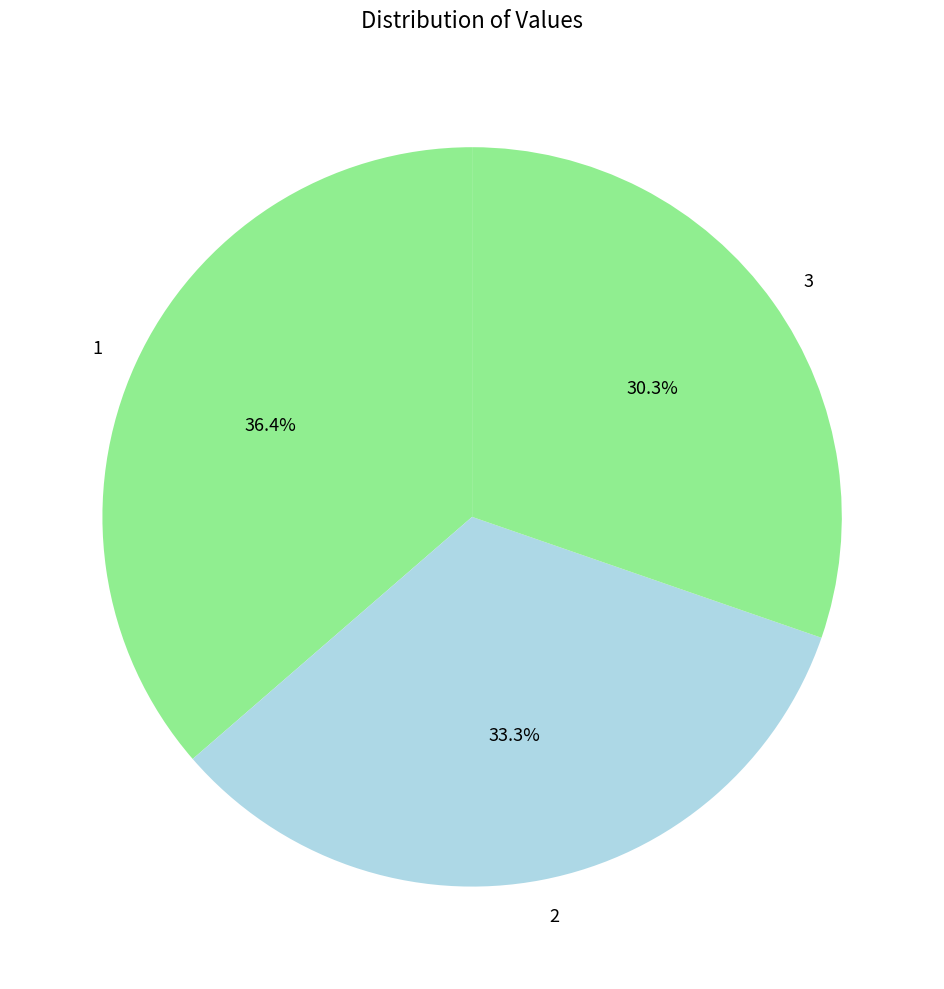

Which has a higher value, 1 or 2?

1